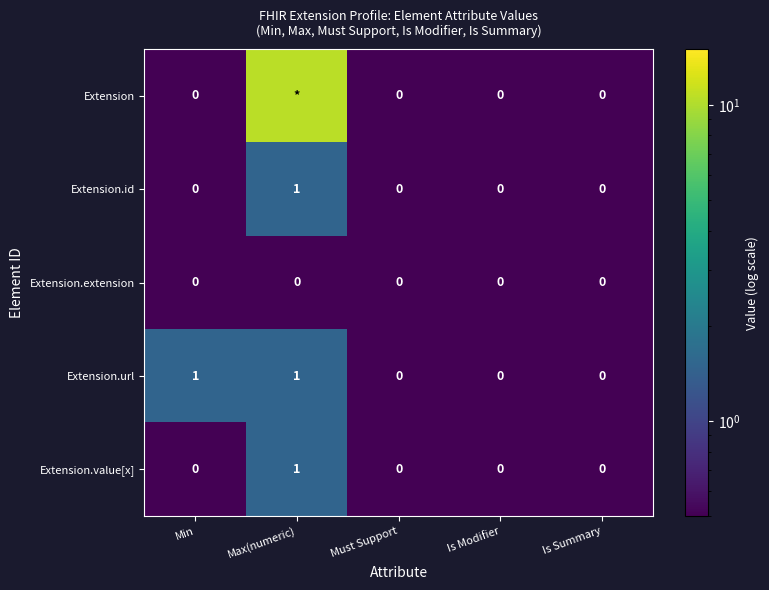

What is the total value across all series at Max(numeric)?

15.5